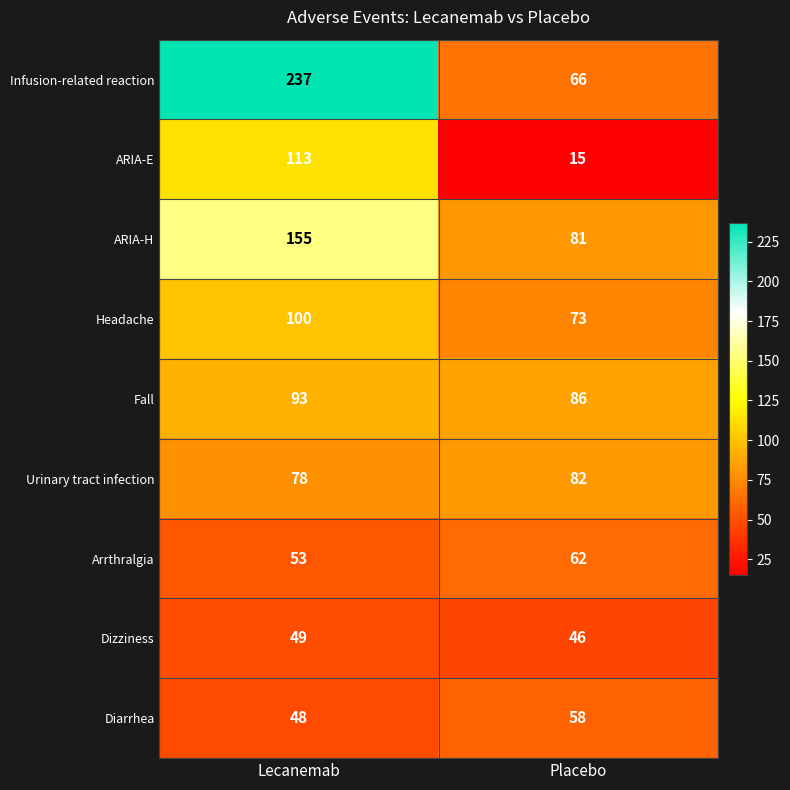

At which label is Dizziness closest to 47?

Placebo